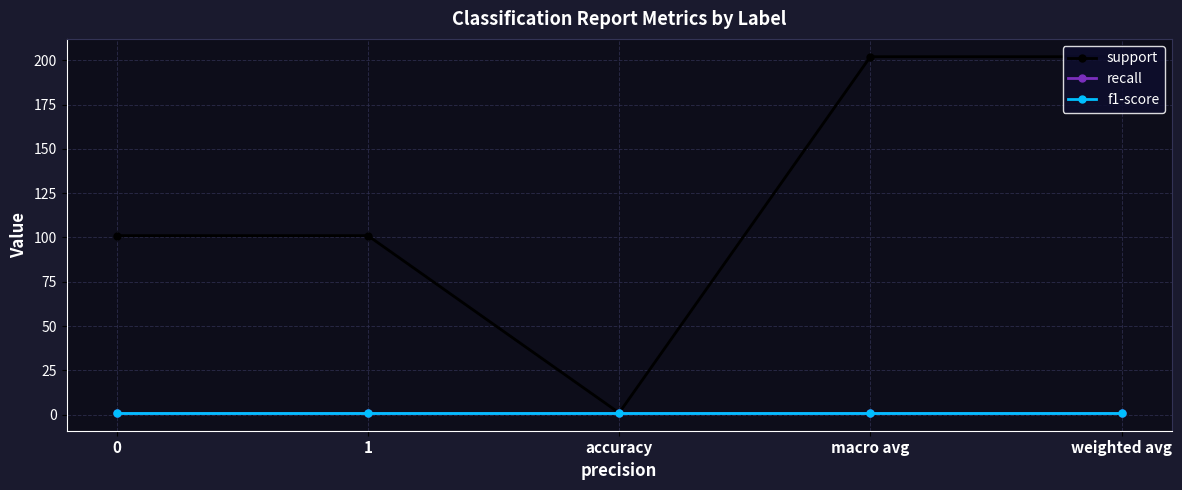

Is this an area chart (filled region under the line)?

No